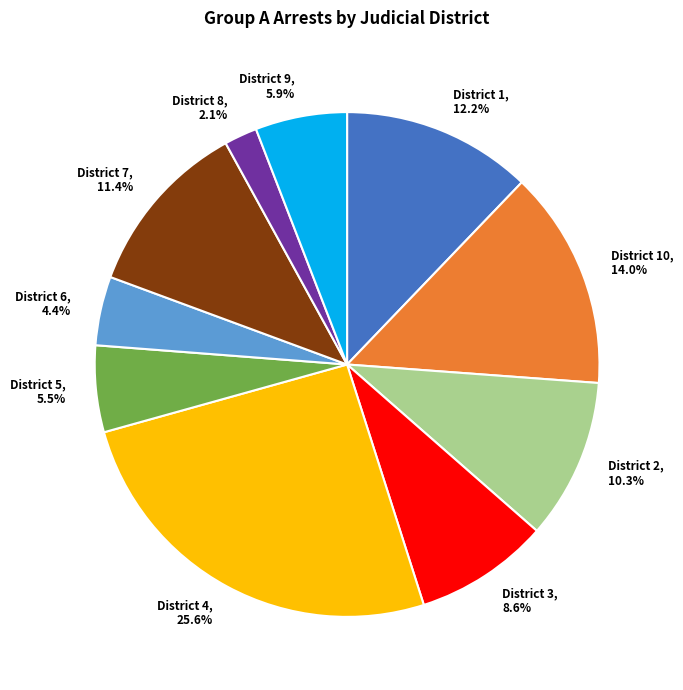

To the nearest percent, what is the average slice percentage?

10%